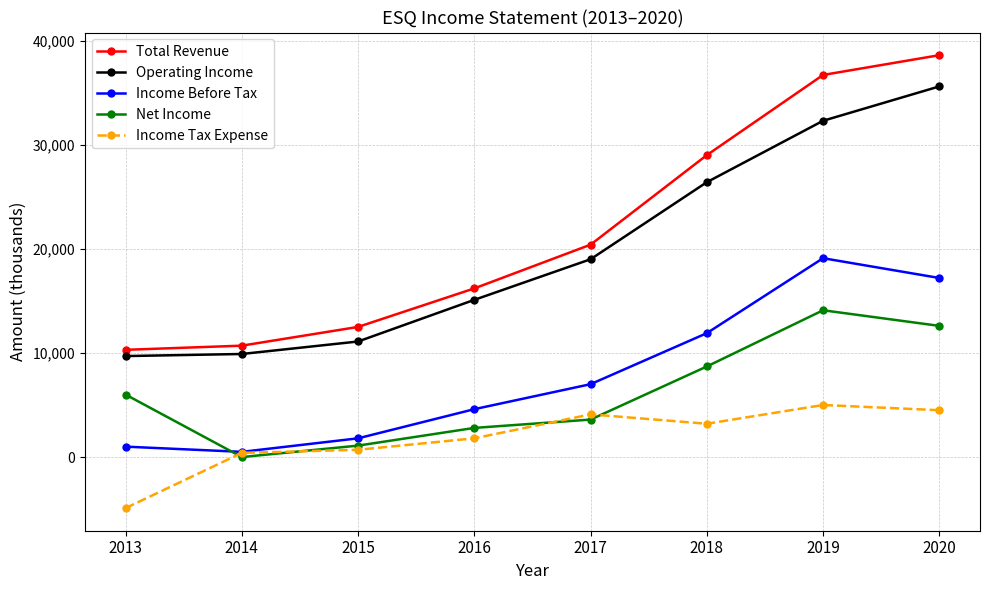

Reading left to right, extract all data points from this chart.

Total Revenue: 10300	10700	12500	16200	20400	29000	36700	38600
Operating Income: 9700	9900	11100	15100	19000	26400	32300	35600
Income Before Tax: 1000	500	1800	4600	7000	11900	19100	17200
Net Income: 6000	0	1100	2800	3600	8700	14100	12600
Income Tax Expense: -4900	400	700	1800	4100	3200	5000	4500